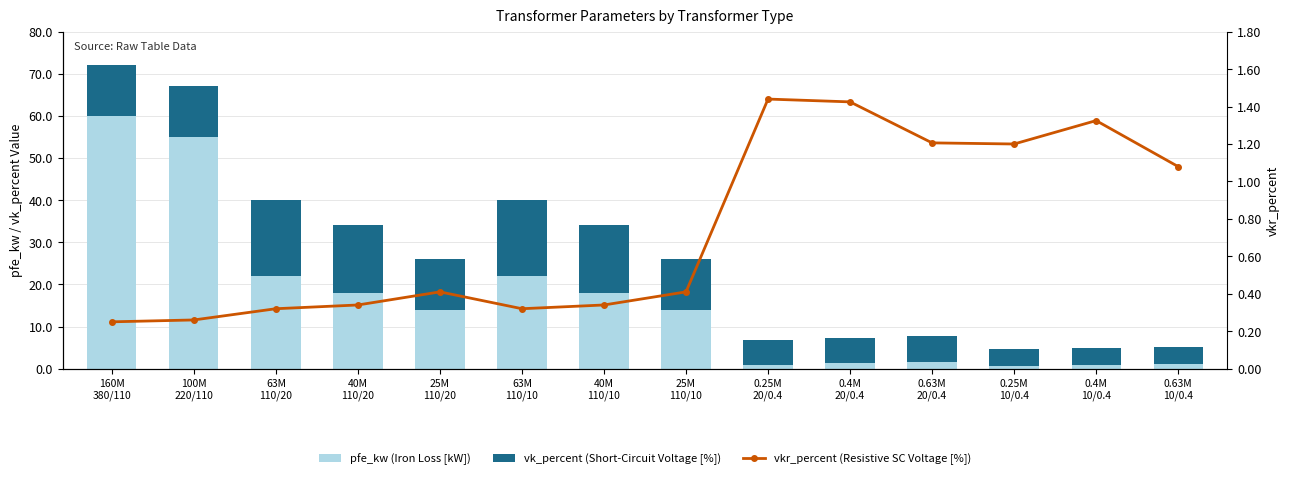

What are all the series names shown in the legend?

pfe_kw (Iron Loss [kW]), vk_percent (Short-Circuit Voltage [%]), vkr_percent (Resistive SC Voltage [%])